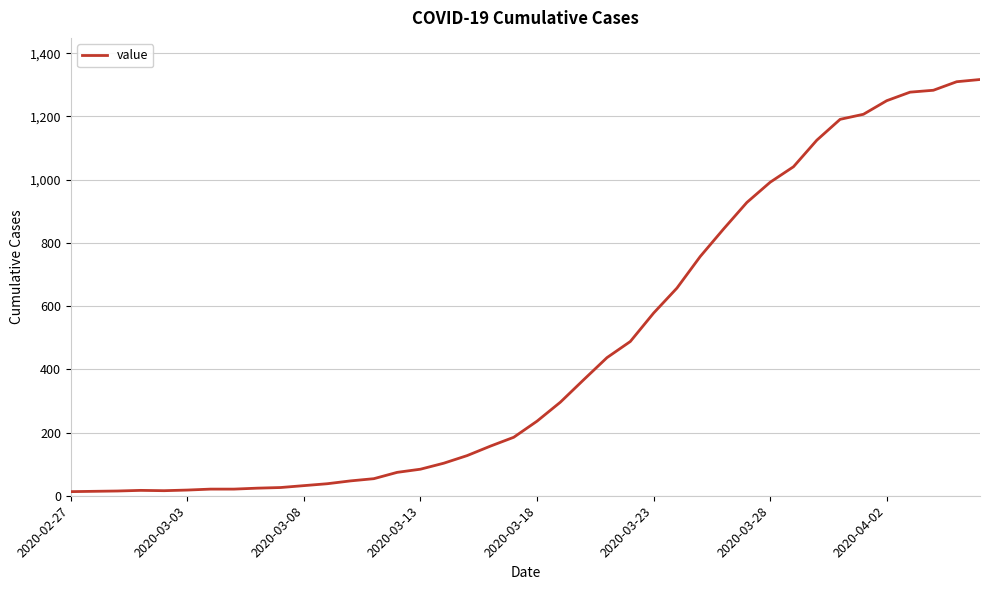

What is the difference between the second highest and minimum values?

1297